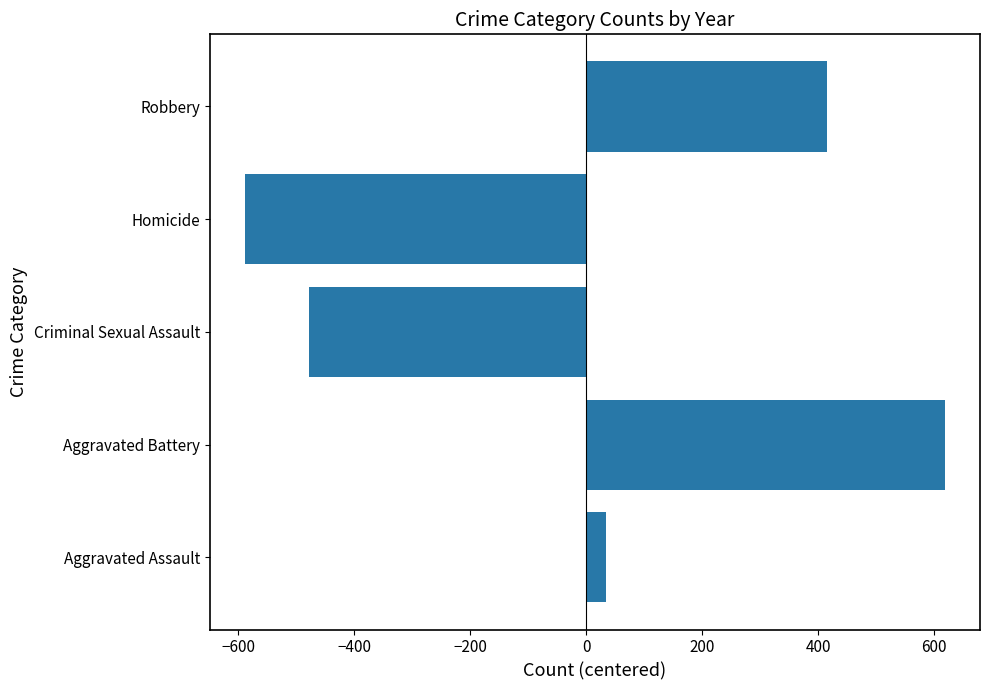

Which label corresponds to the largest value in the chart?

Aggravated Battery